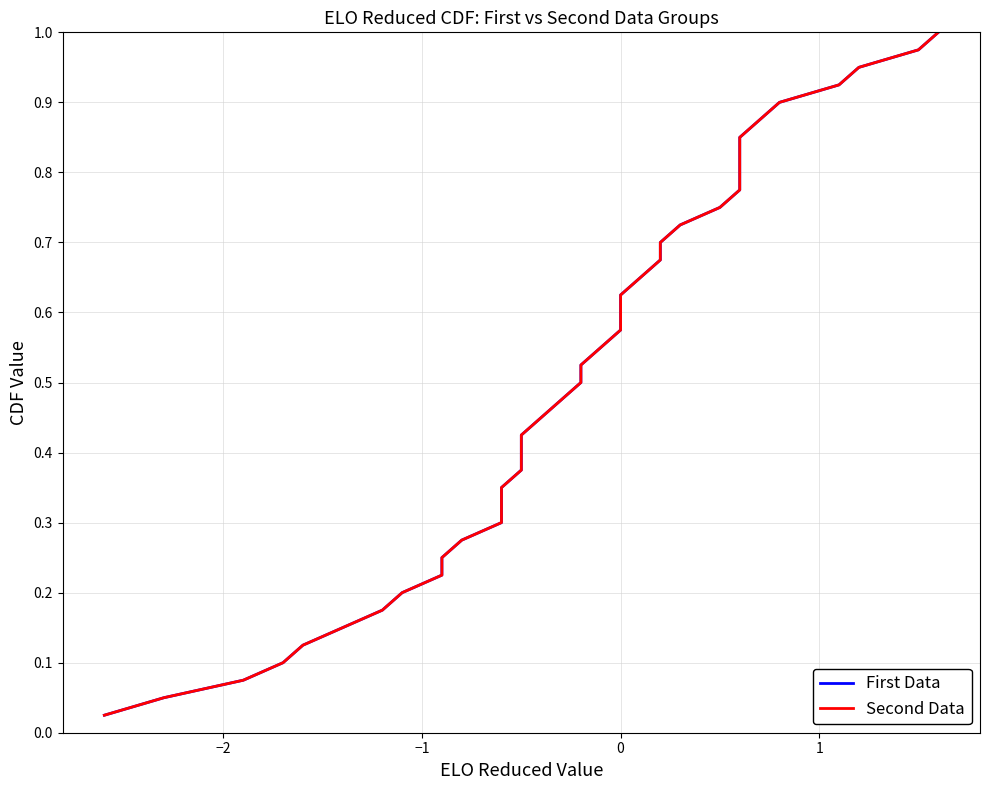

Which series has the widest spread of values?

First Data